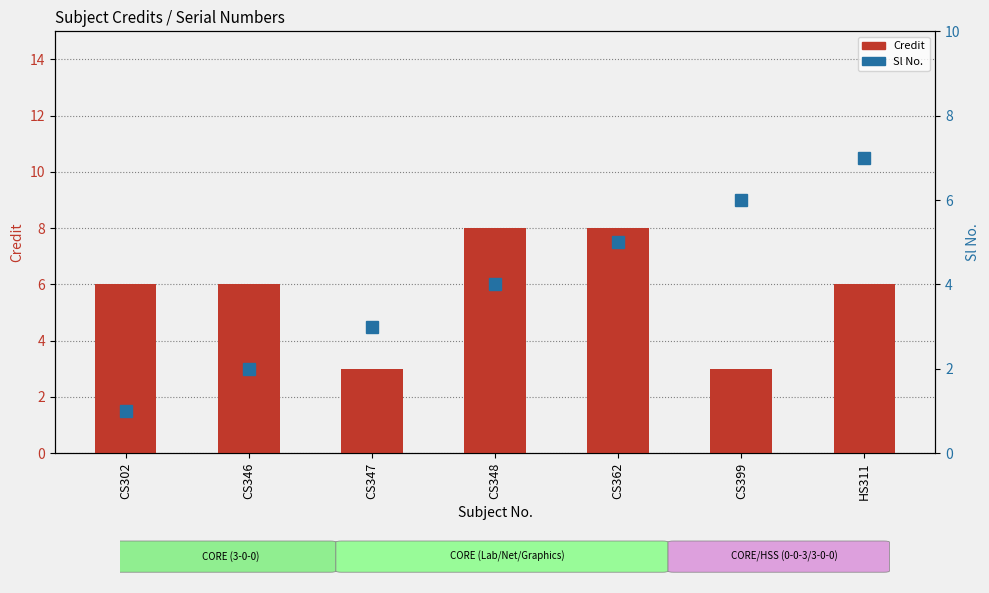

What is the sum of all Sl No. values?

28